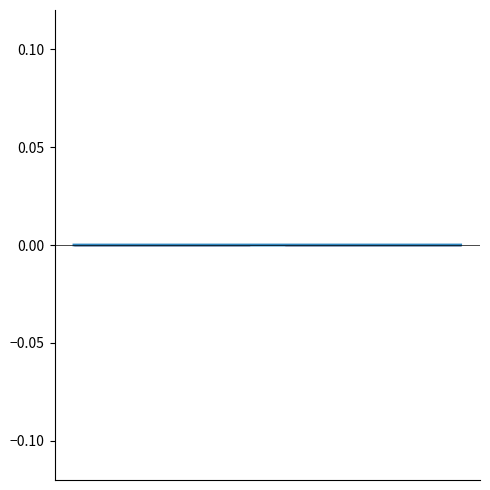

Does the chart have visible grid lines?

No